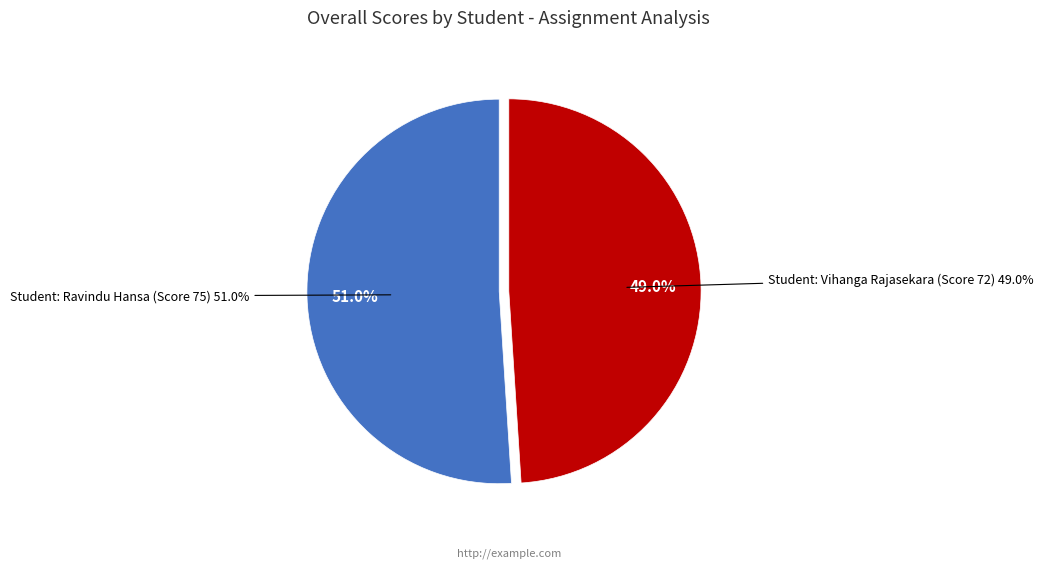

To the nearest percent, what percentage of the pie is Student: Ravindu Hansa (Score 75)?

51%